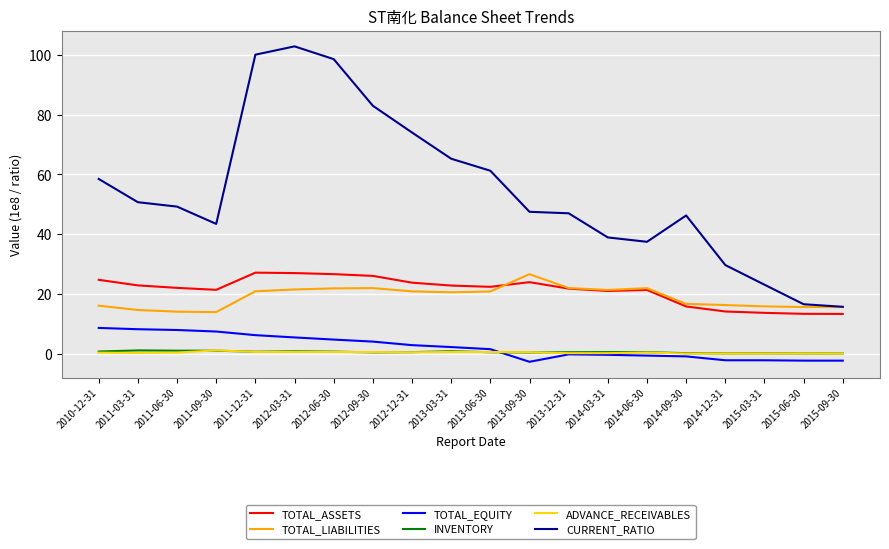

Is the value of INVENTORY at 2014-09-30 greater than the value of TOTAL_EQUITY at 2012-12-31?

No